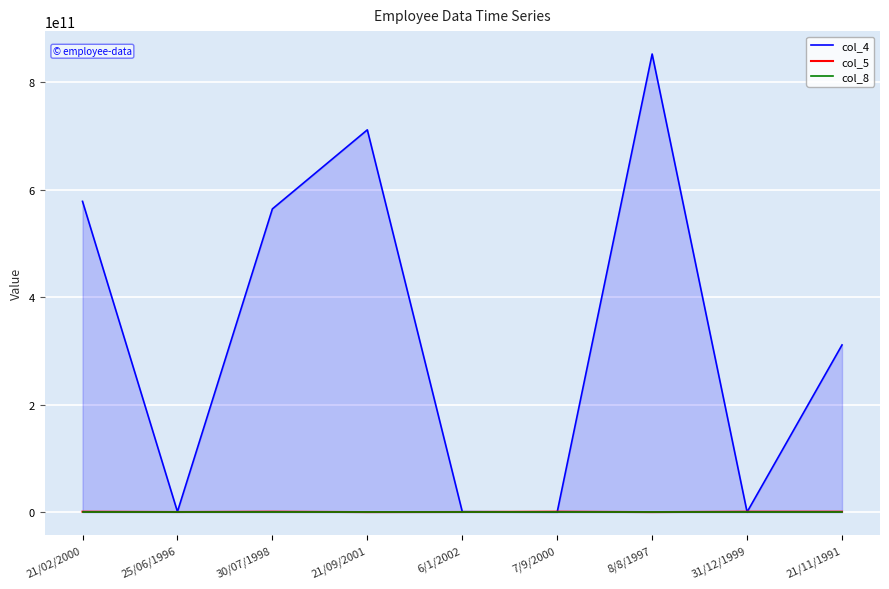

Which series has the widest spread of values?

col_4